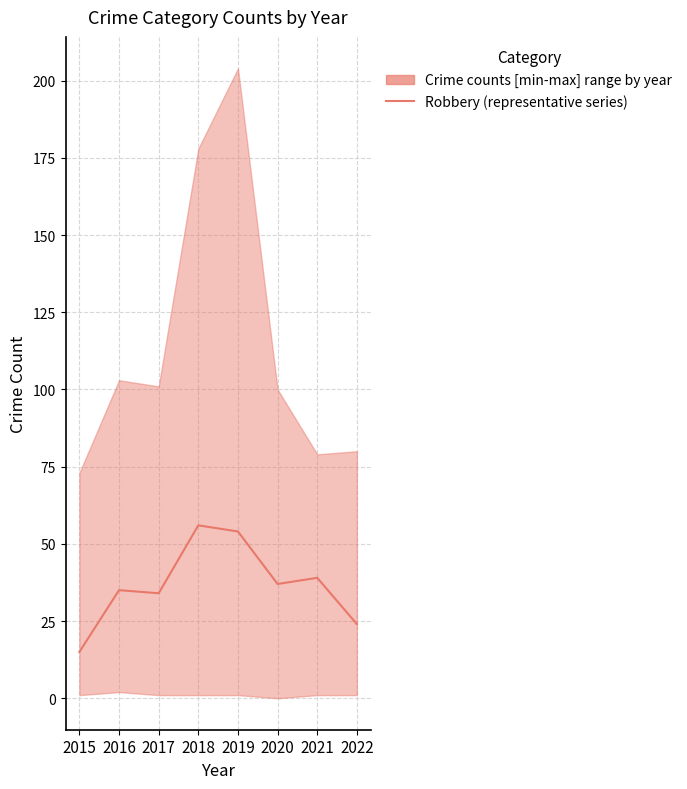

Between 2018 and 2021, which is larger?

2018